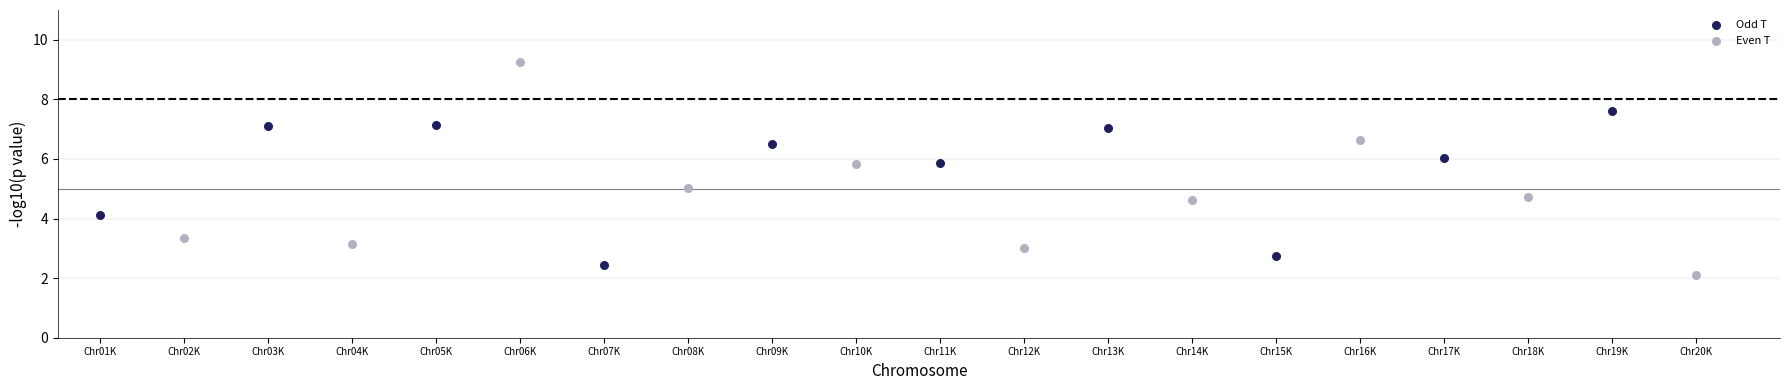

Which series reaches the maximum Y coordinate?

Even T